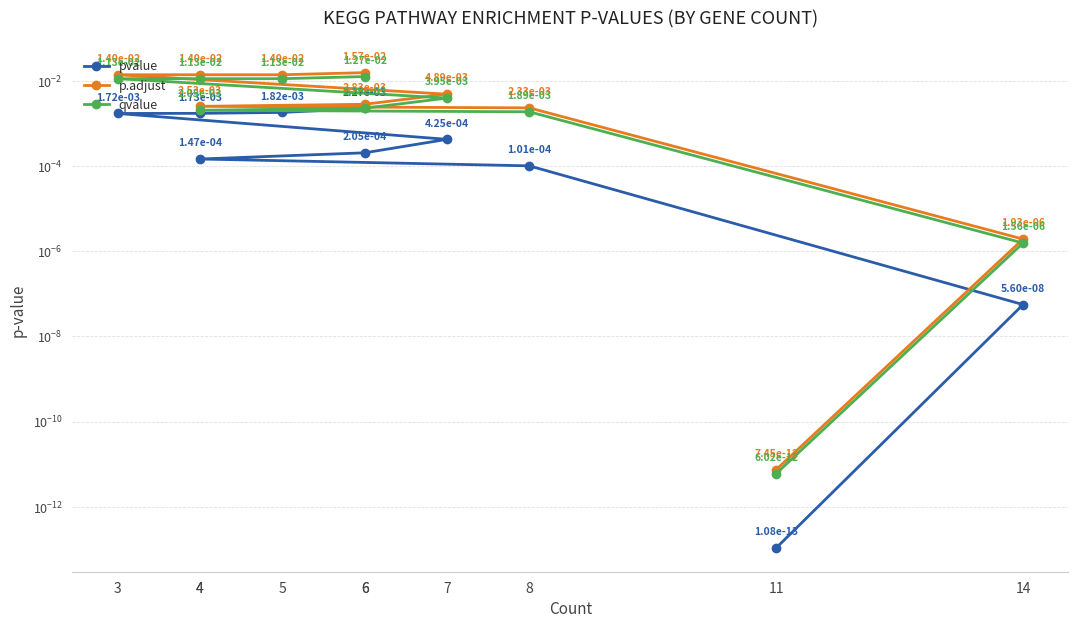

True or false: qvalue and pvalue cross at least once.

False